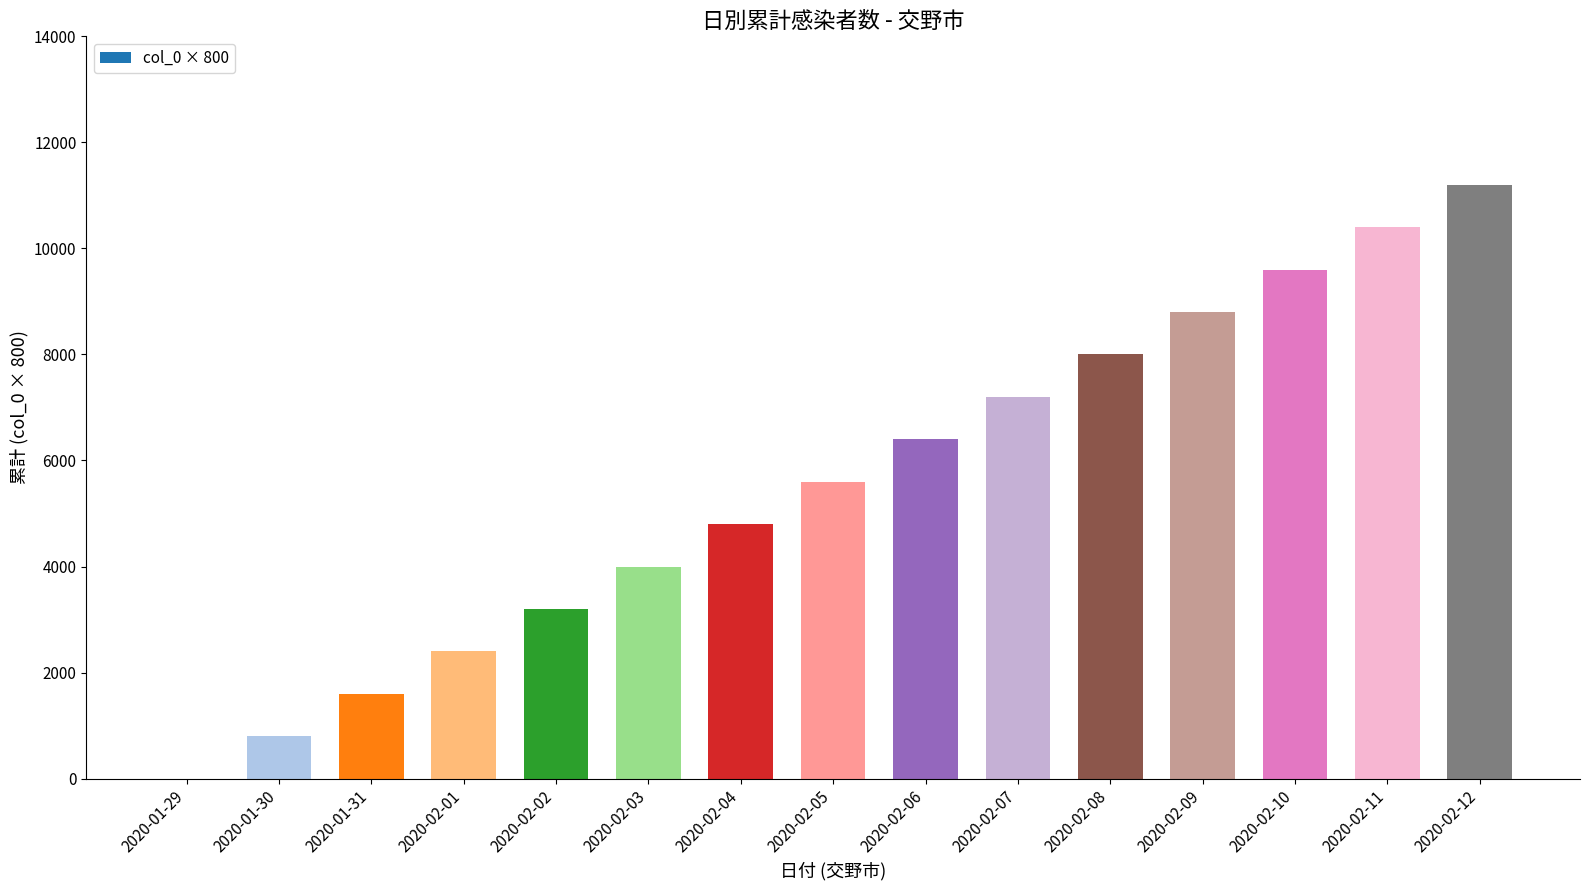

At which category does the chart reach its peak across all series?

2020-02-12